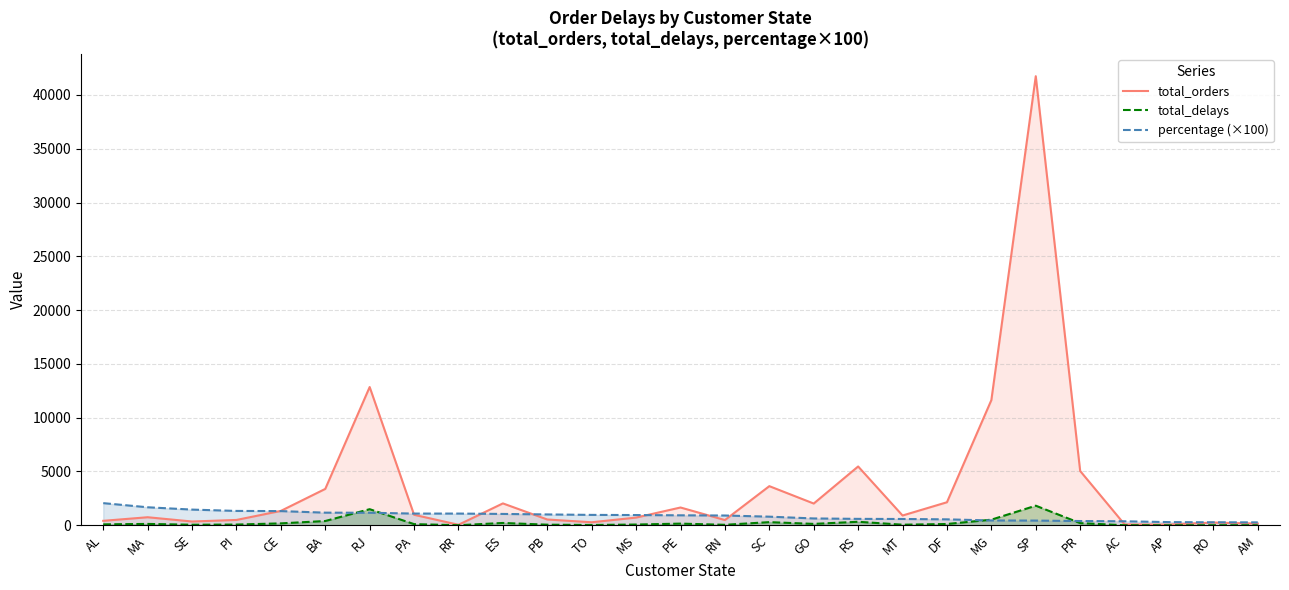

Is it true that total_delays equals 68.0 at MS?

True